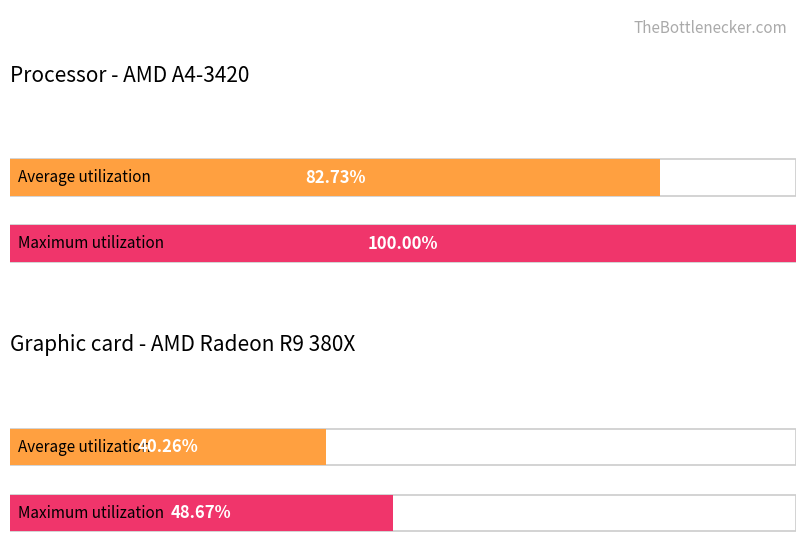

At which category is the sum across all series the highest?

1